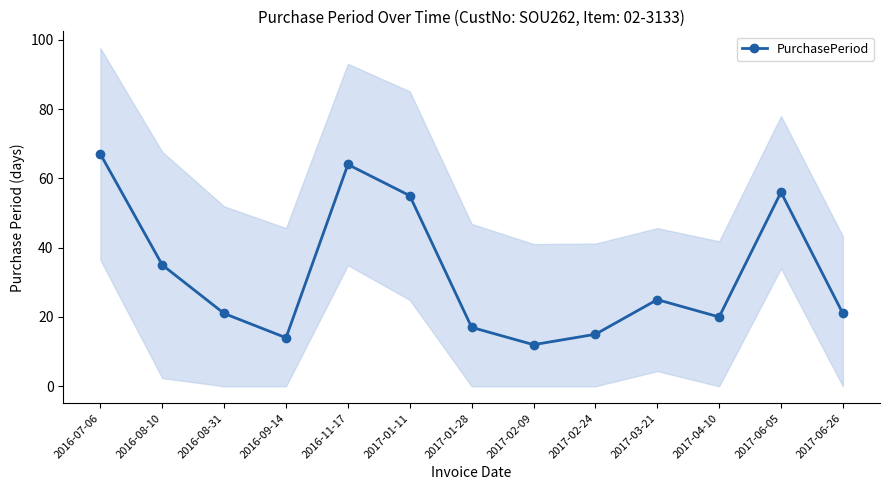

Rank the categories by value from lowest to highest.

2017-02-09, 2016-09-14, 2017-02-24, 2017-01-28, 2017-04-10, 2016-08-31, 2017-06-26, 2017-03-21, 2016-08-10, 2017-01-11, 2017-06-05, 2016-11-17, 2016-07-06